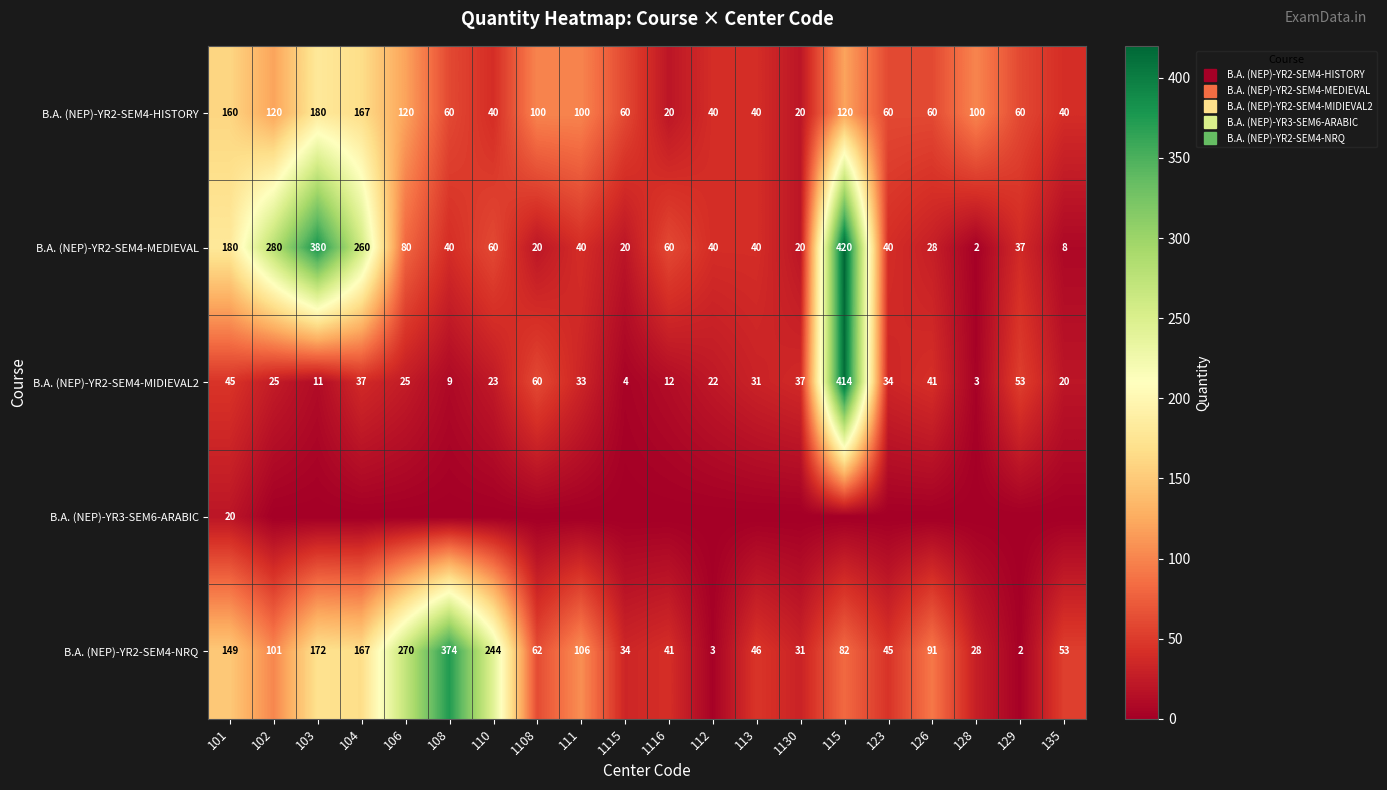

Which label corresponds to the largest value in the chart?

115